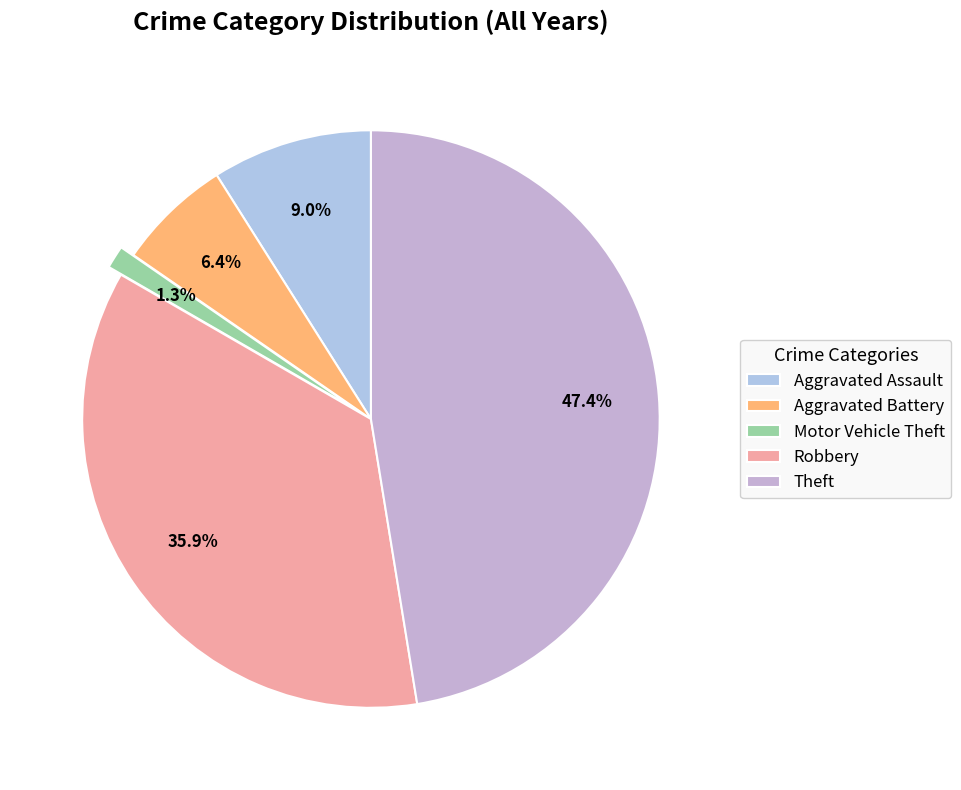

Which has a higher value, Motor Vehicle Theft or Robbery?

Robbery